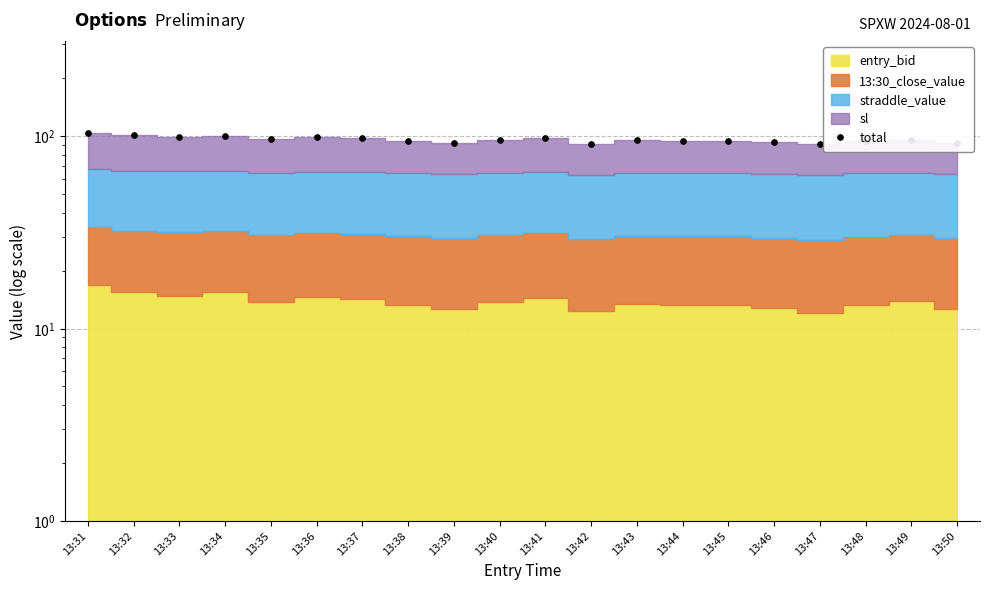

What is the average value?

96.1